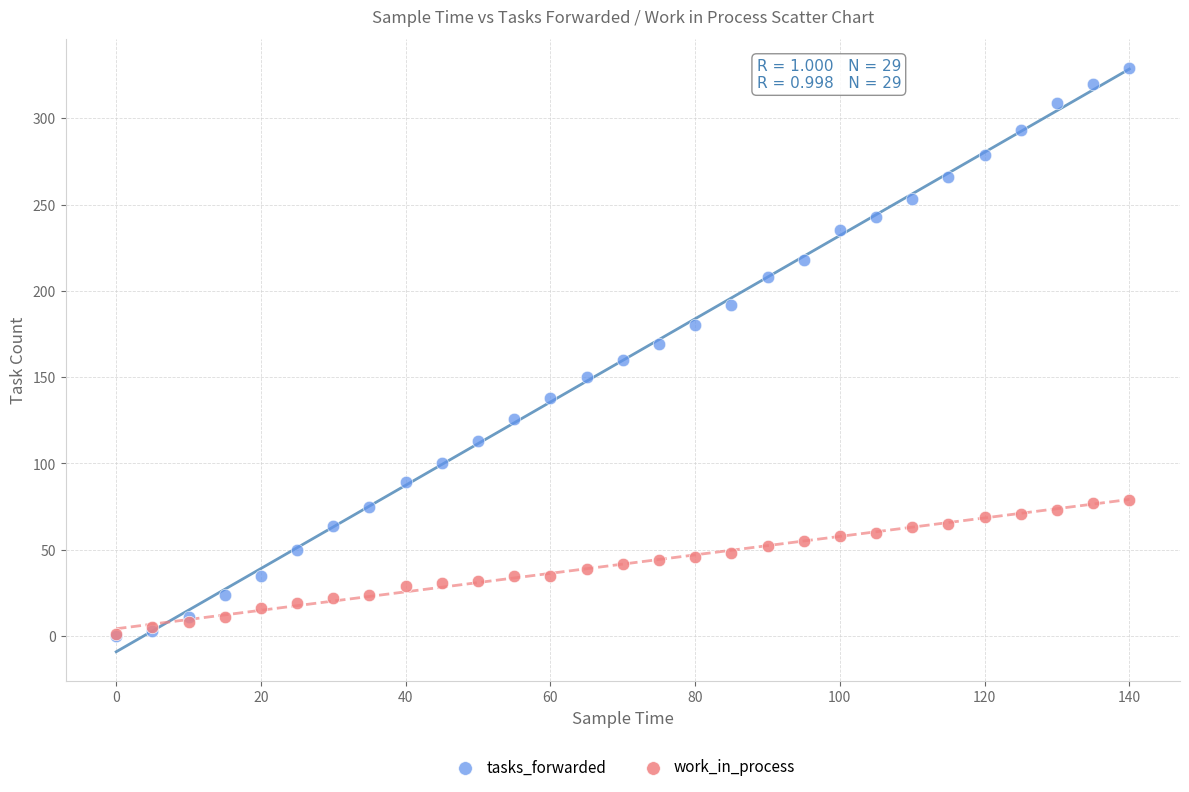

What are all the series names shown in the legend?

tasks_forwarded, work_in_process